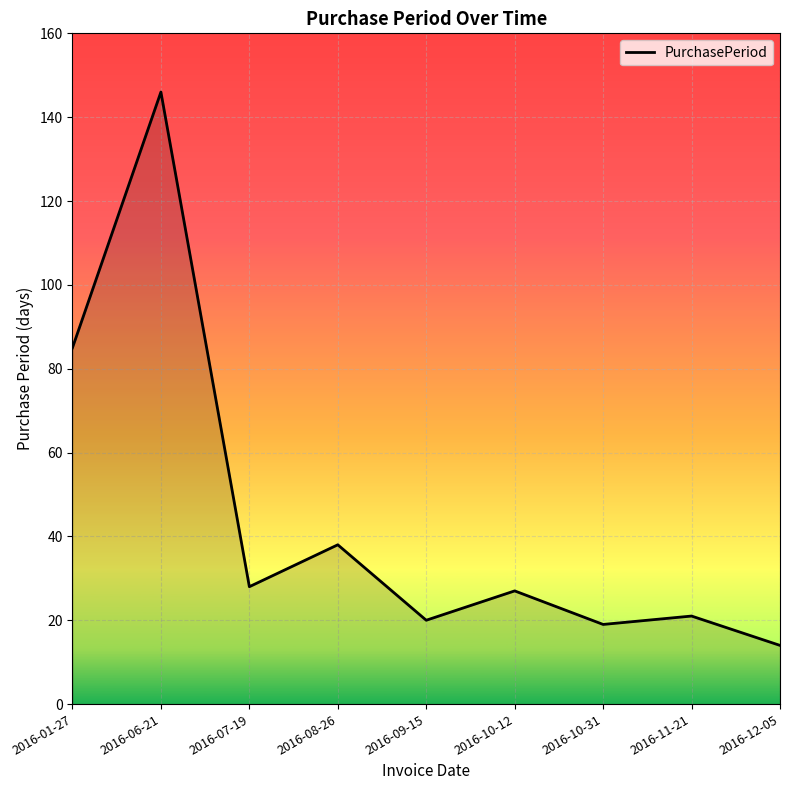

What position from the right is 2016-06-21?

8